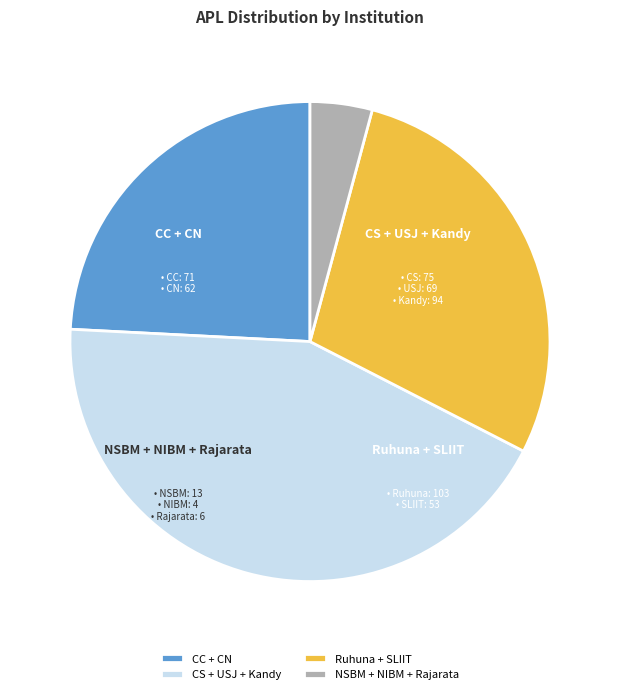

Is there any slice that represents more than half of the pie?

No